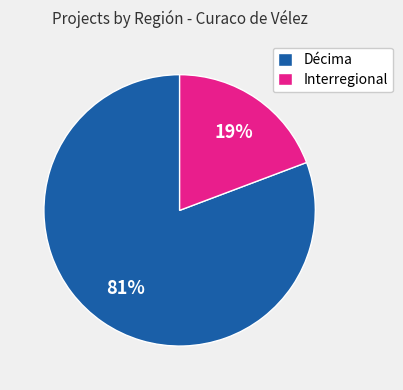

Is the sum of Interregional and Décima greater than half?

Yes